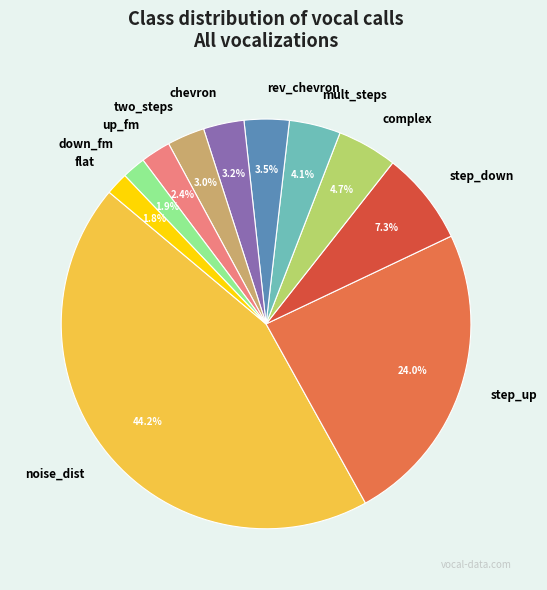

To the nearest percent, what percentage of the pie is step_down?

7%